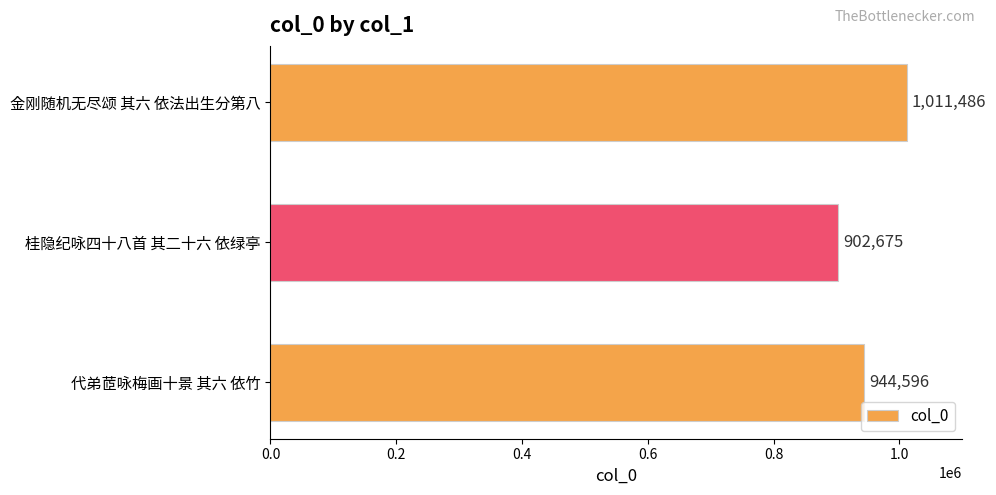

Rank the categories by value from lowest to highest.

桂隐纪咏四十八首 其二十六 依绿亭, 代弟茝咏梅画十景 其六 依竹, 金刚随机无尽颂 其六 依法出生分第八